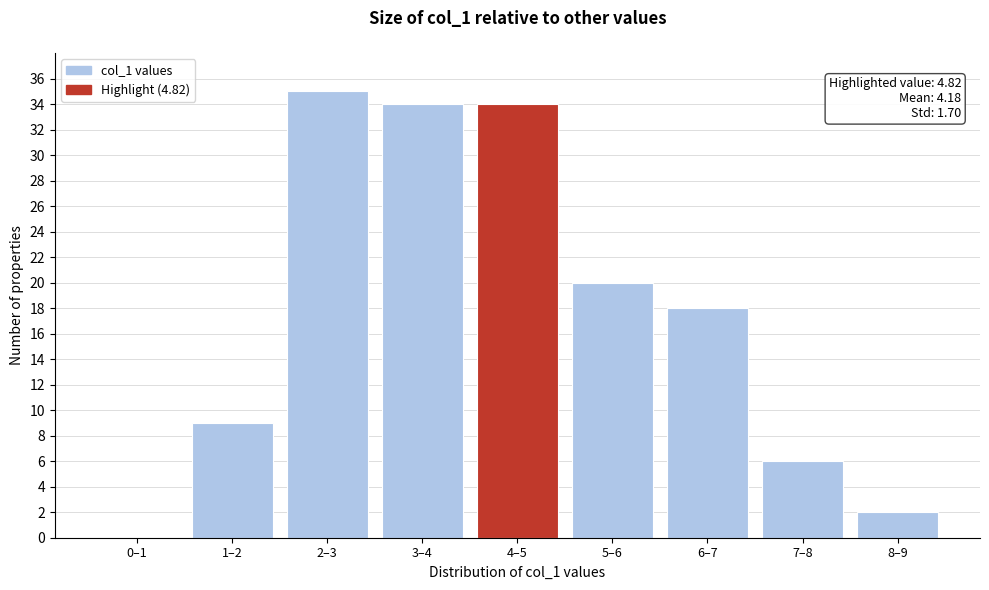

Reading left to right, extract all data points from this chart.

0–1=0	1–2=9	2–3=35	3–4=34	4–5=34	5–6=20	6–7=18	7–8=6	8–9=2